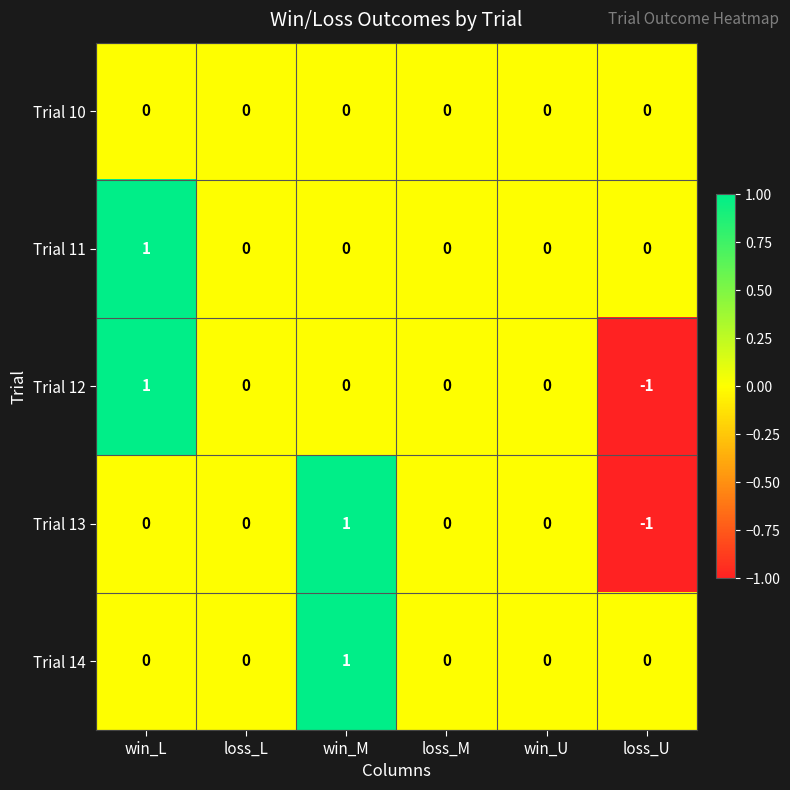

Which category has the lowest value in the Trial 13 series?

loss_U